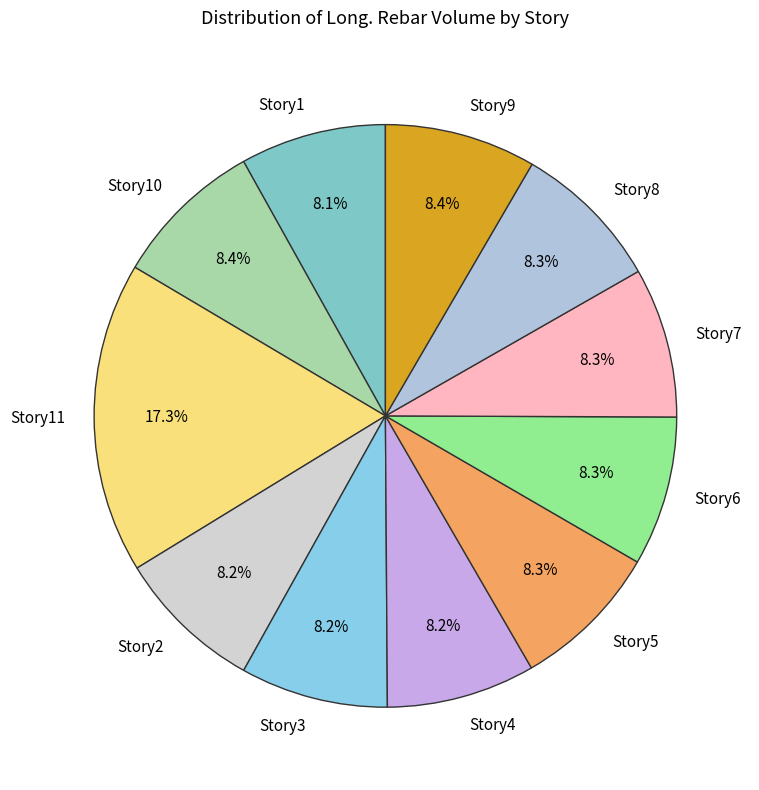

Is the sum of Story2 and Story8 greater than half?

No